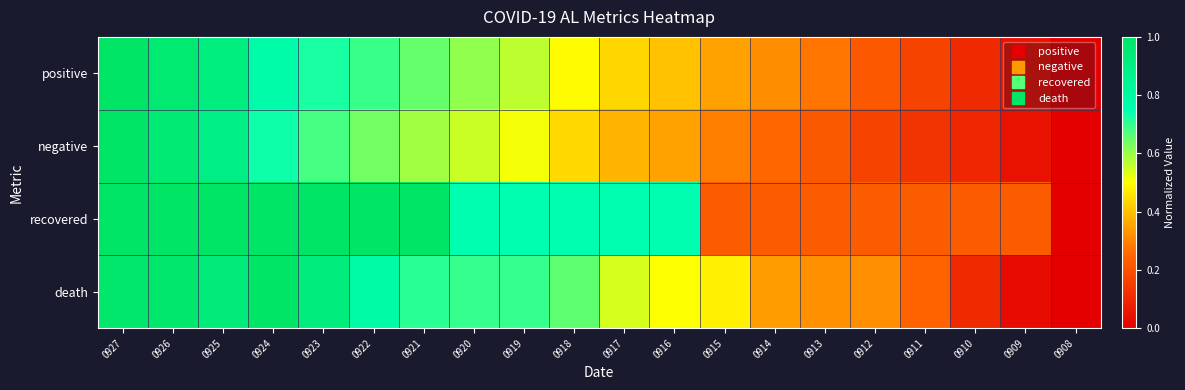

Reading right to left, what are all the values shown in this chart?

positive: 0908=0.0	0909=0.0	0910=0.1	0911=0.2	0912=0.2	0913=0.3	0914=0.3	0915=0.4	0916=0.4	0917=0.4	0918=0.5	0919=0.6	0920=0.6	0921=0.7	0922=0.7	0923=0.7	0924=0.8	0925=0.9	0926=1.0	0927=1.0
negative: 0908=0.0	0909=0.0	0910=0.1	0911=0.1	0912=0.2	0913=0.2	0914=0.3	0915=0.3	0916=0.3	0917=0.4	0918=0.4	0919=0.5	0920=0.6	0921=0.6	0922=0.6	0923=0.7	0924=0.7	0925=0.9	0926=1.0	0927=1.0
recovered: 0908=0.0	0909=0.2	0910=0.2	0911=0.2	0912=0.2	0913=0.2	0914=0.2	0915=0.2	0916=0.8	0917=0.8	0918=0.8	0919=0.8	0920=0.8	0921=1.0	0922=1.0	0923=1.0	0924=1.0	0925=1.0	0926=1.0	0927=1.0
death: 0908=0.0	0909=0.0	0910=0.1	0911=0.2	0912=0.3	0913=0.3	0914=0.3	0915=0.5	0916=0.5	0917=0.5	0918=0.7	0919=0.7	0920=0.7	0921=0.7	0922=0.8	0923=0.9	0924=1.0	0925=0.9	0926=1.0	0927=1.0